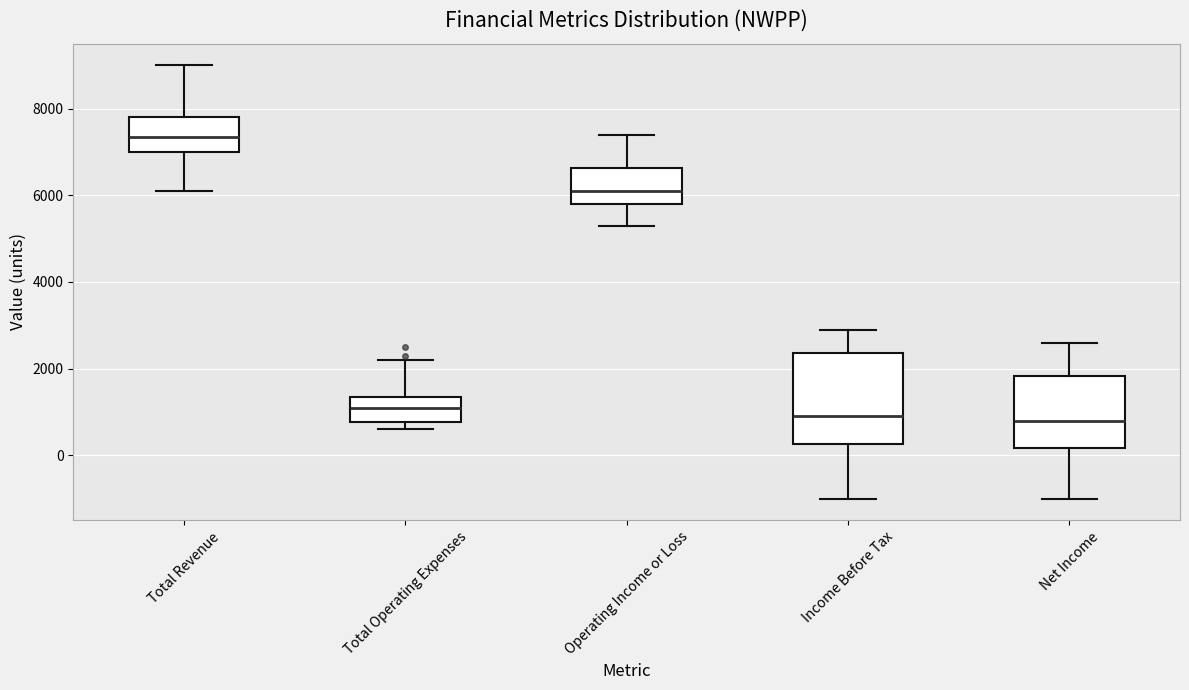

Reading left to right, transcribe this box plot: for each box, give where its median line is, the range the box spans, and where its two whiskers end, as read against the y-axis. The values are not printed on the chart, so give them approximately, as read against the axis.

Total Revenue: median 7400, box 7000 to 7800, whiskers 6200 to 9000
Total Operating Expenses: median 1200, box 800 to 1400, whiskers 600 to 2200
Operating Income or Loss: median 6200, box 5800 to 6600, whiskers 5400 to 7400
Income Before Tax: median 1000, box 200 to 2400, whiskers -1000 to 3000
Net Income: median 800, box 200 to 1800, whiskers -1000 to 2600